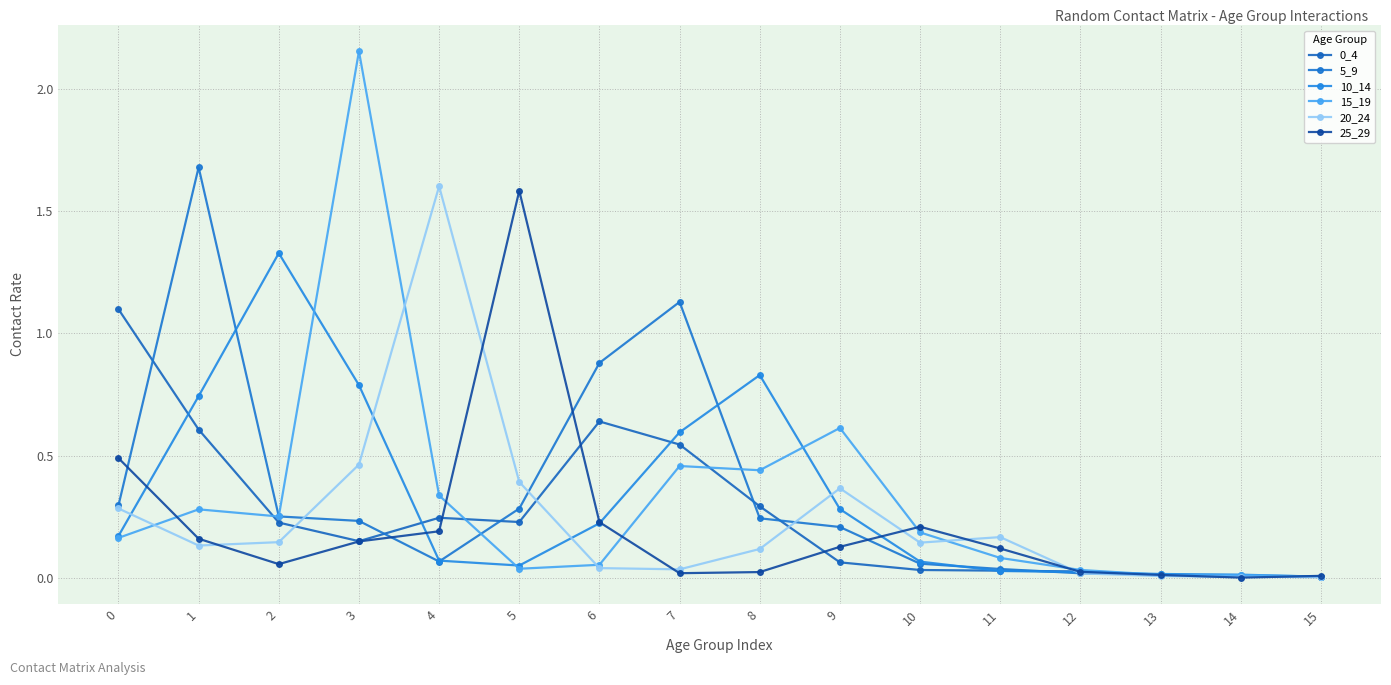

What is the value of the 10_14 point at the 8th from the left?

0.6